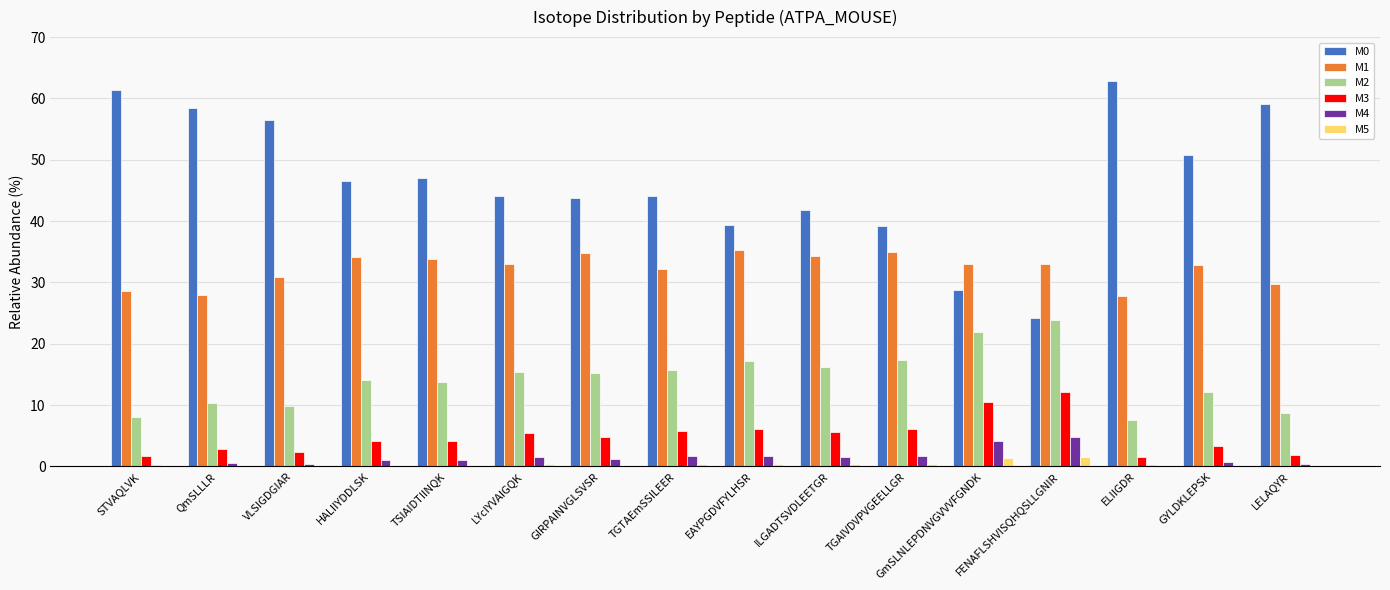

At which label does M2 reach its peak?

FENAFLSHVISQHQSLLGNIR